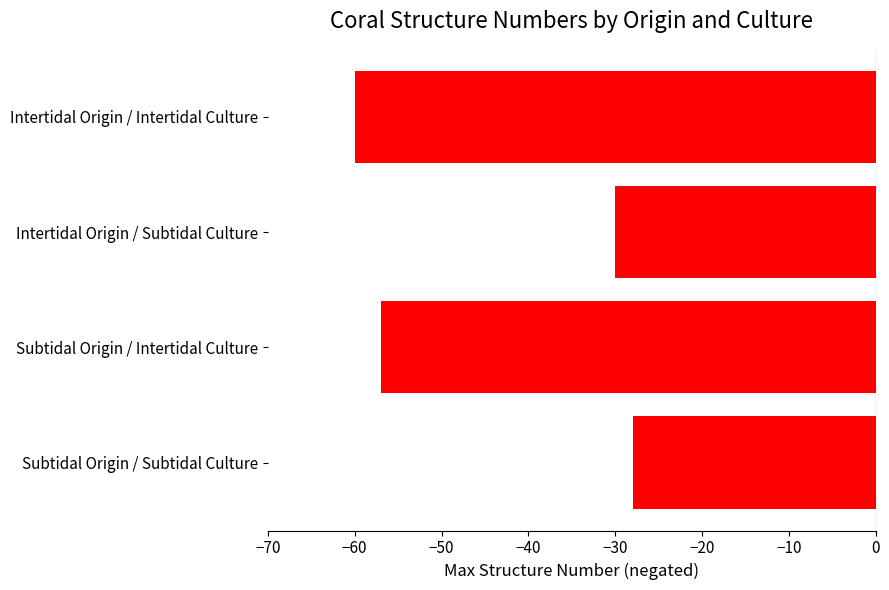

Which has a higher value, Intertidal Origin / Subtidal Culture or Intertidal Origin / Intertidal Culture?

Intertidal Origin / Subtidal Culture